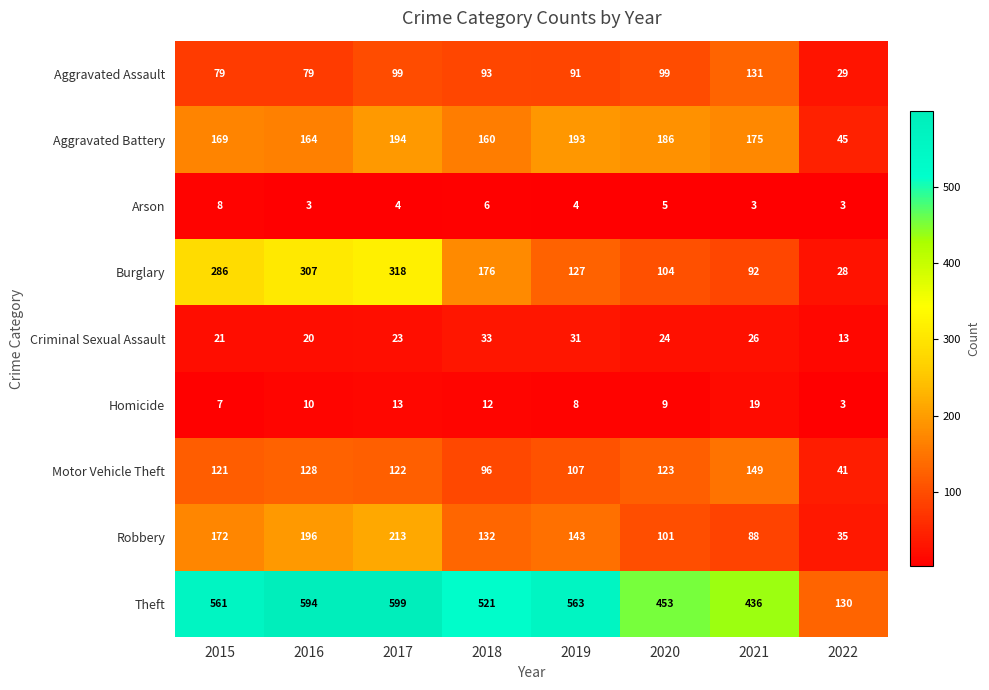

Count the number of categories in the chart.

8